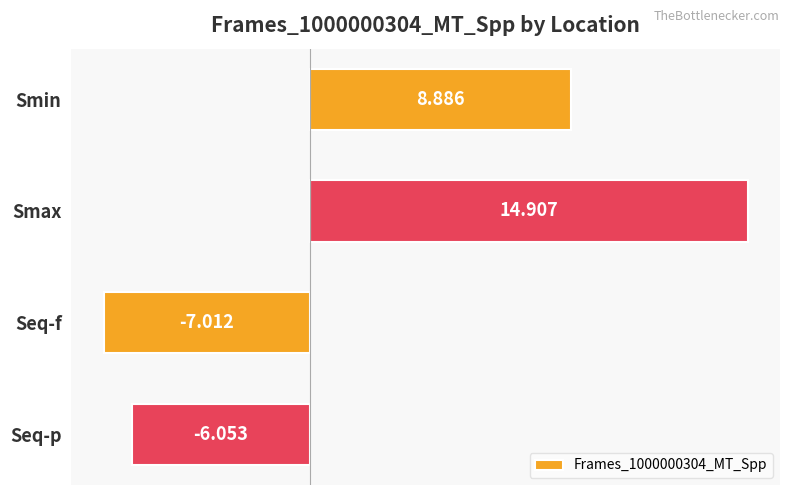

Count the number of values greater than 8.

2